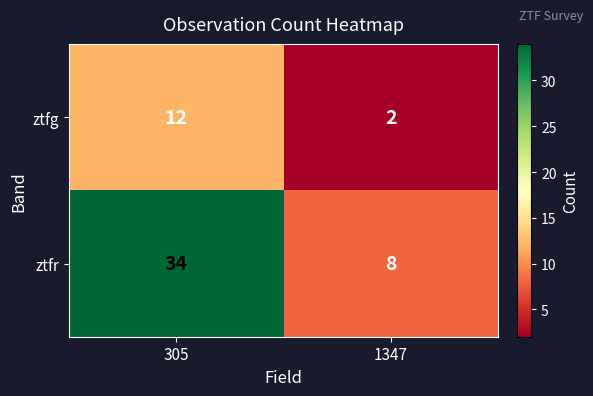

What is the greatest value displayed?

34